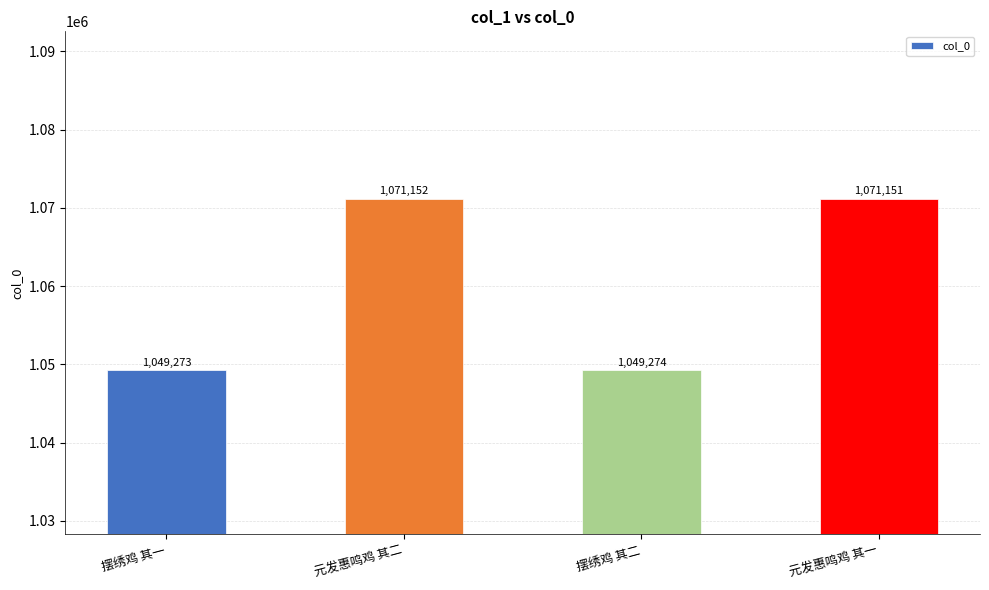

Read the value at 元发惠鸣鸡 其二.

1071152